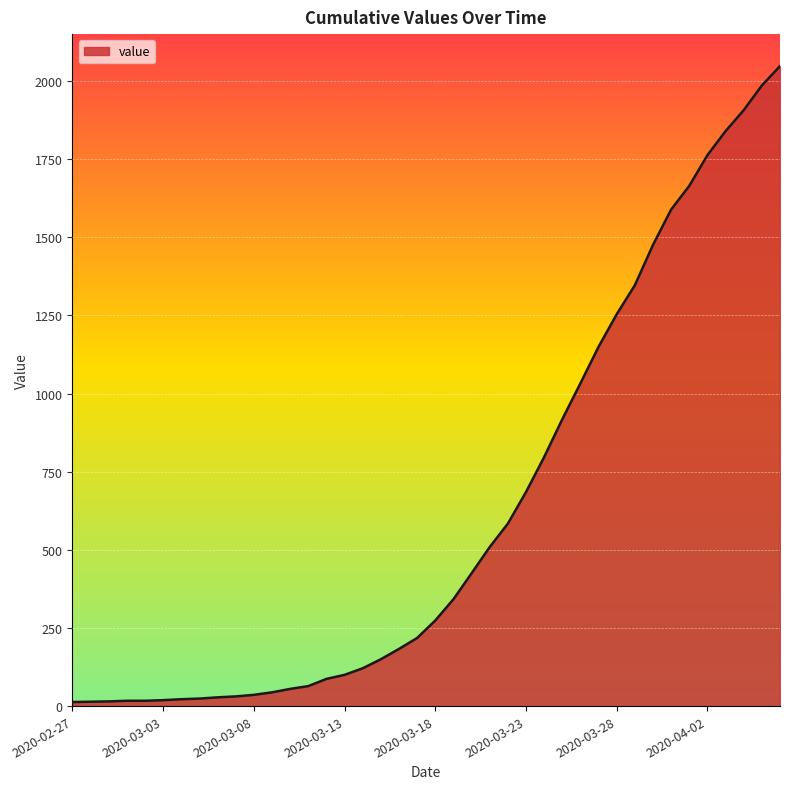

What is the greatest value displayed?

2048